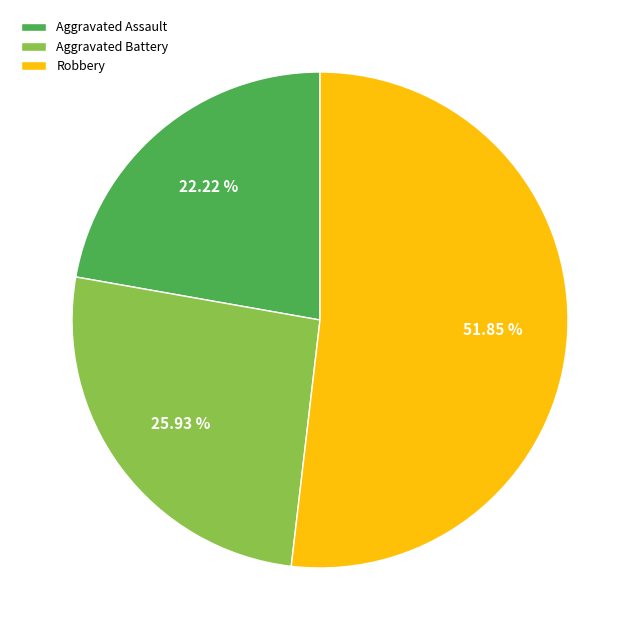

Count the number of slices in the pie.

3